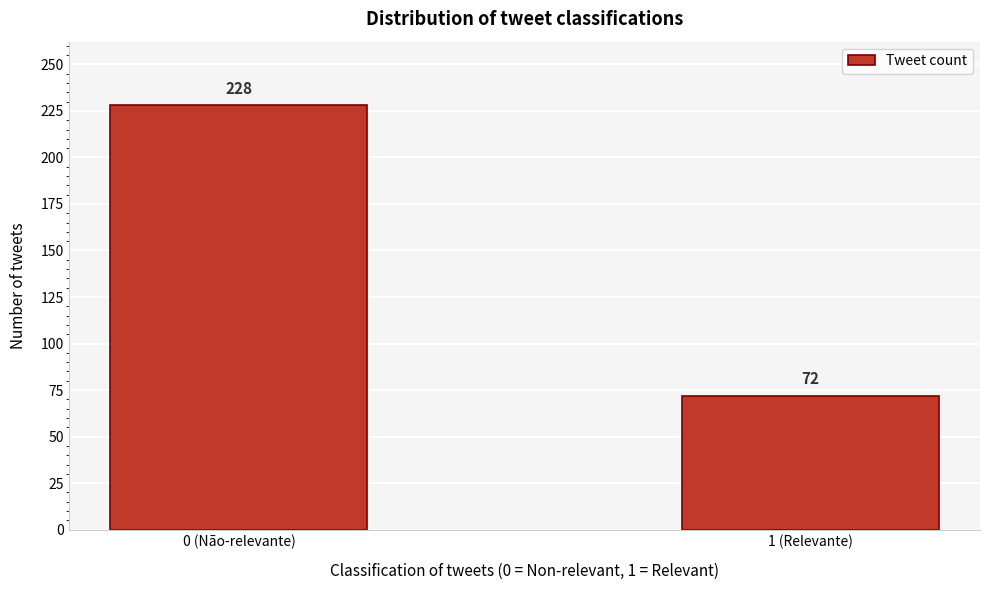

Reading right to left, transcribe all the data shown in this chart.

72	228